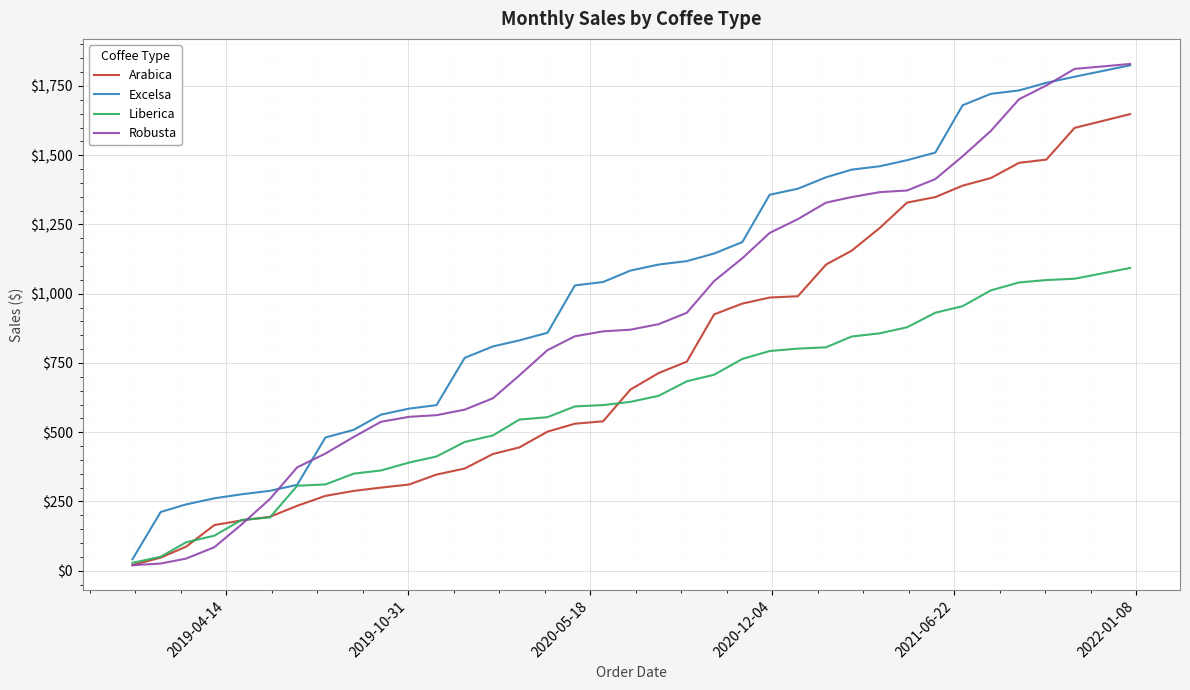

Which series has the largest range (max minus min)?

Robusta